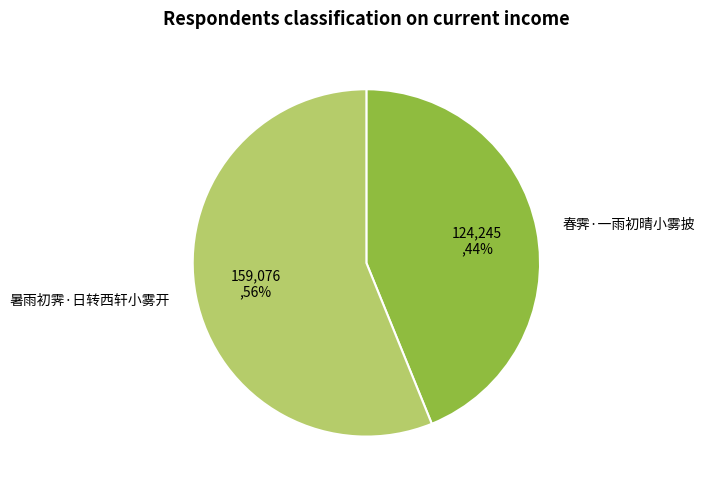

Which slice is the smallest?

春霁·一雨初晴小雾披